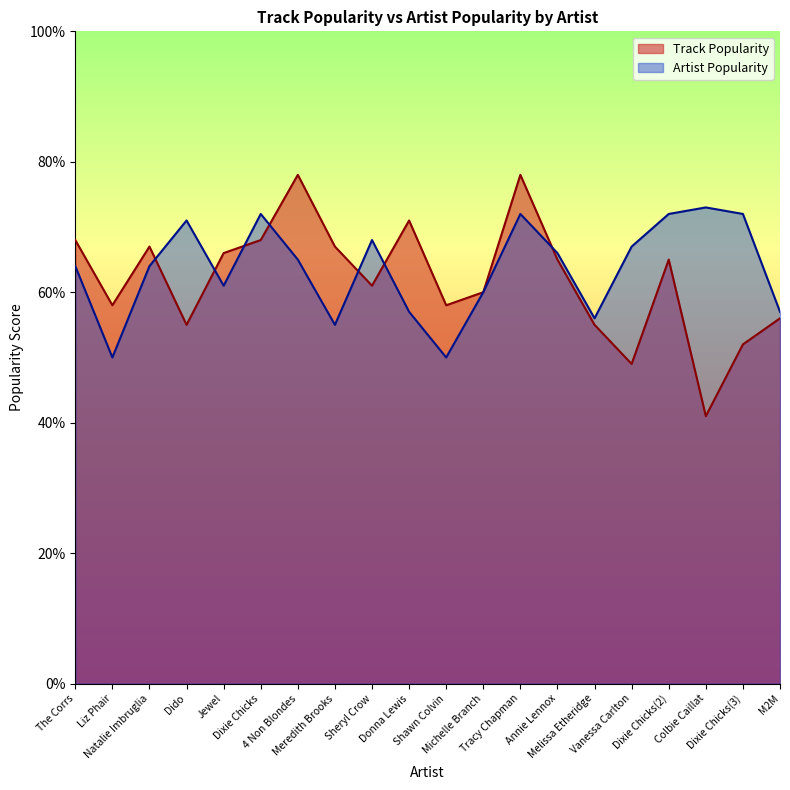

What is the sum of the Track Popularity values at Melissa Etheridge and Meredith Brooks?

122